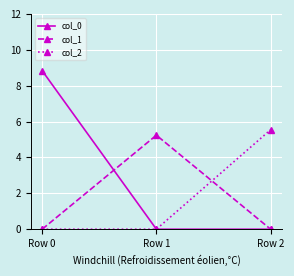

How many categories are shown in the chart?

3